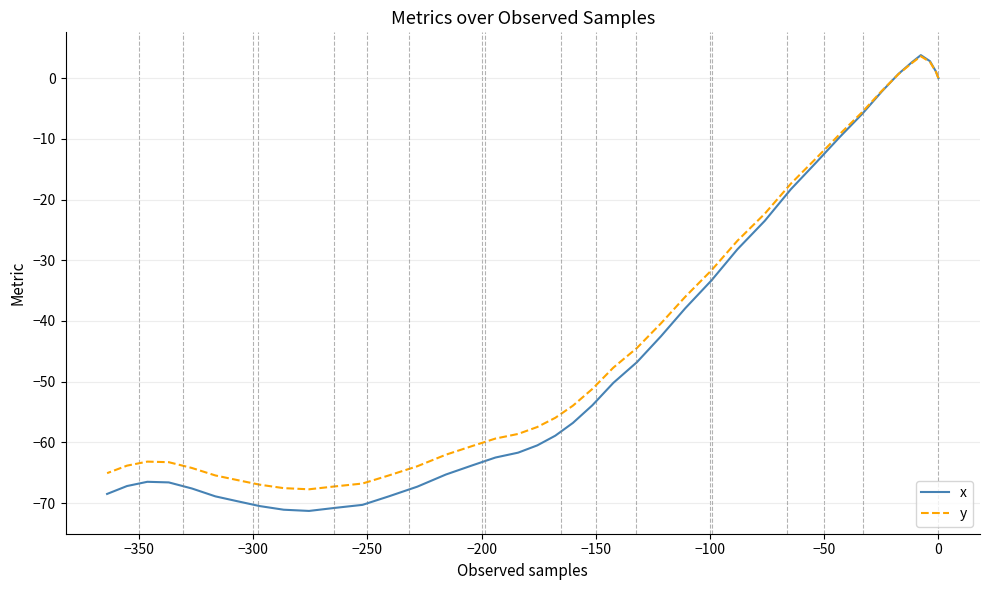

Does the chart have visible grid lines?

Yes